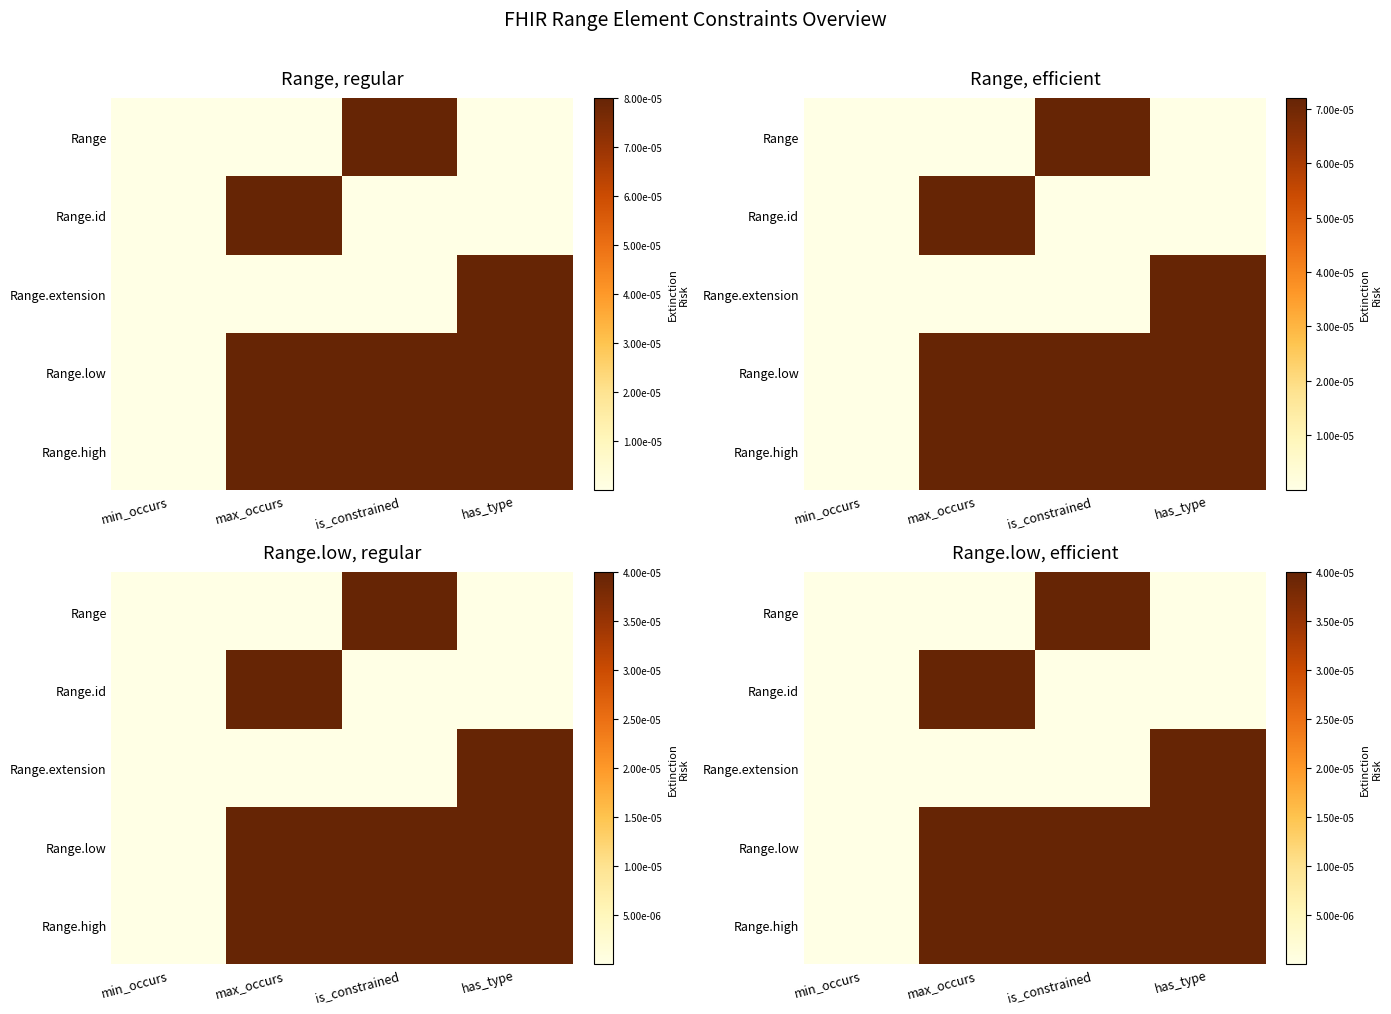

Is it true that Range equals 0.0 at has_type?

False